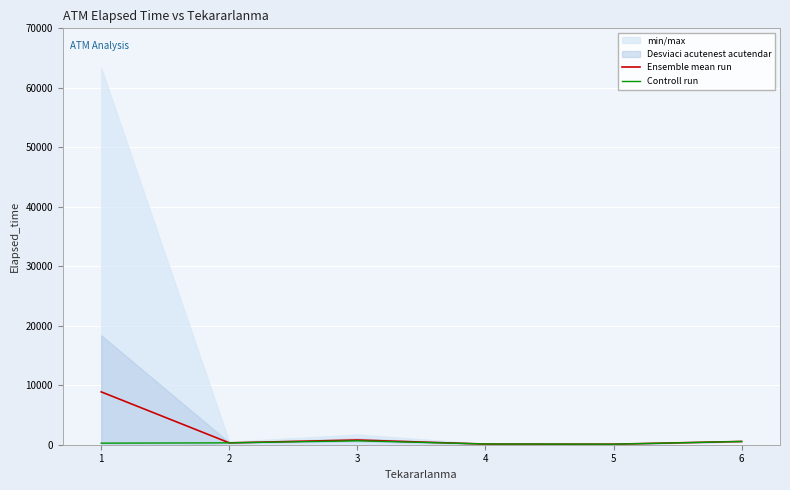

At which label does Controll run first exceed 315?

3